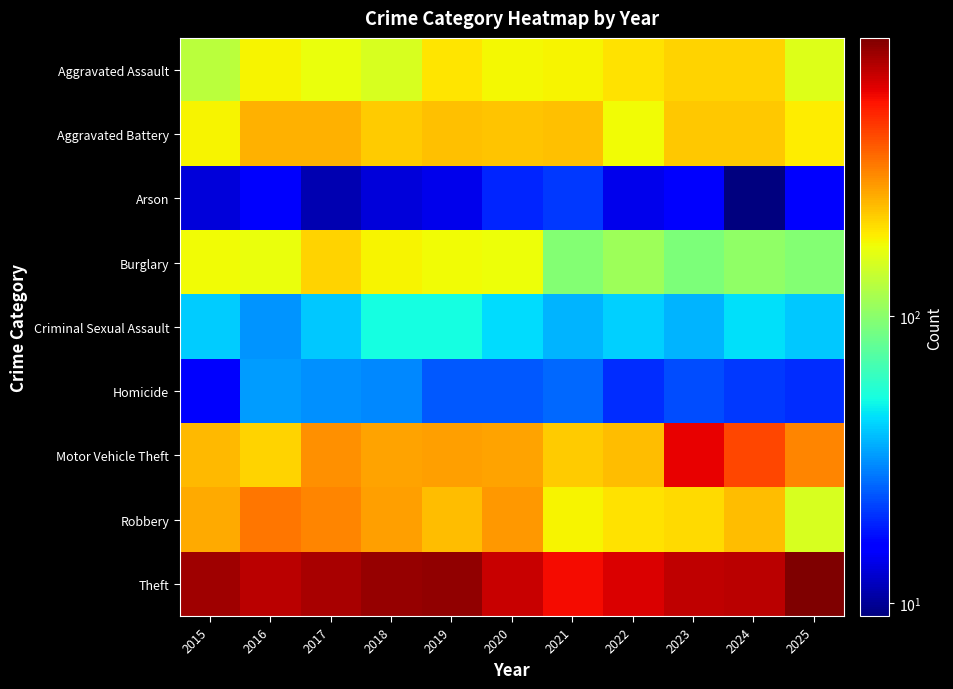

Between 2024 and 2025, which is larger?

2024